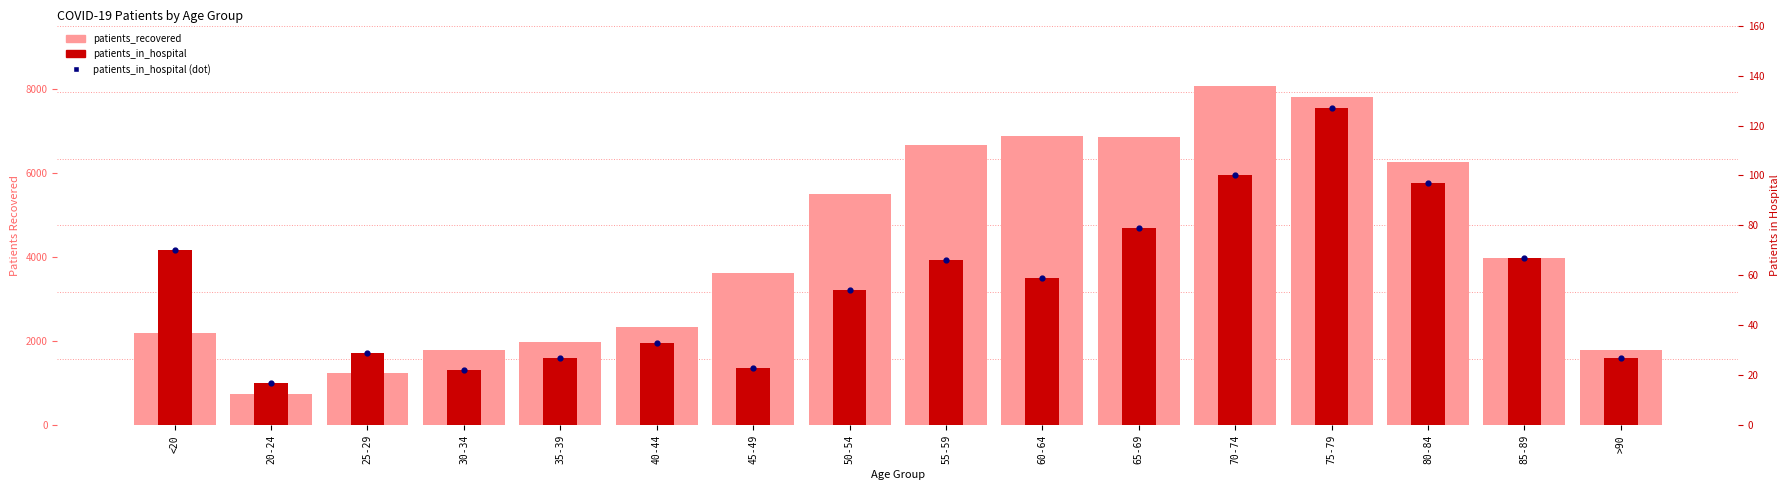

At how many categories does at least one series exceed 1102?

15